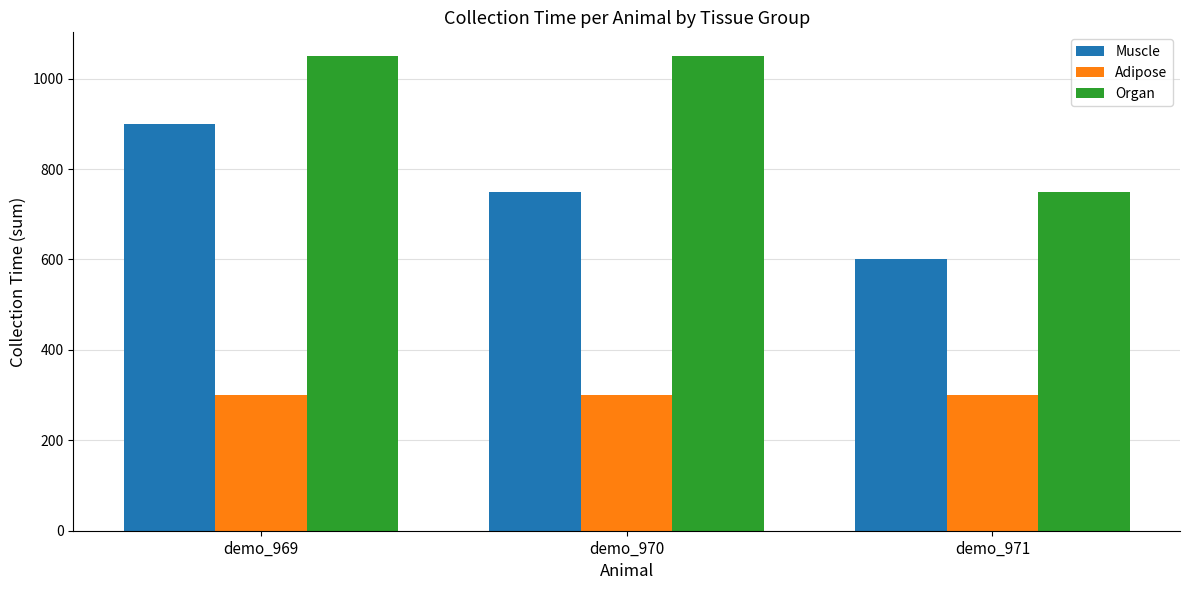

The value of Adipose at demo_969 is 175. True or false?

False